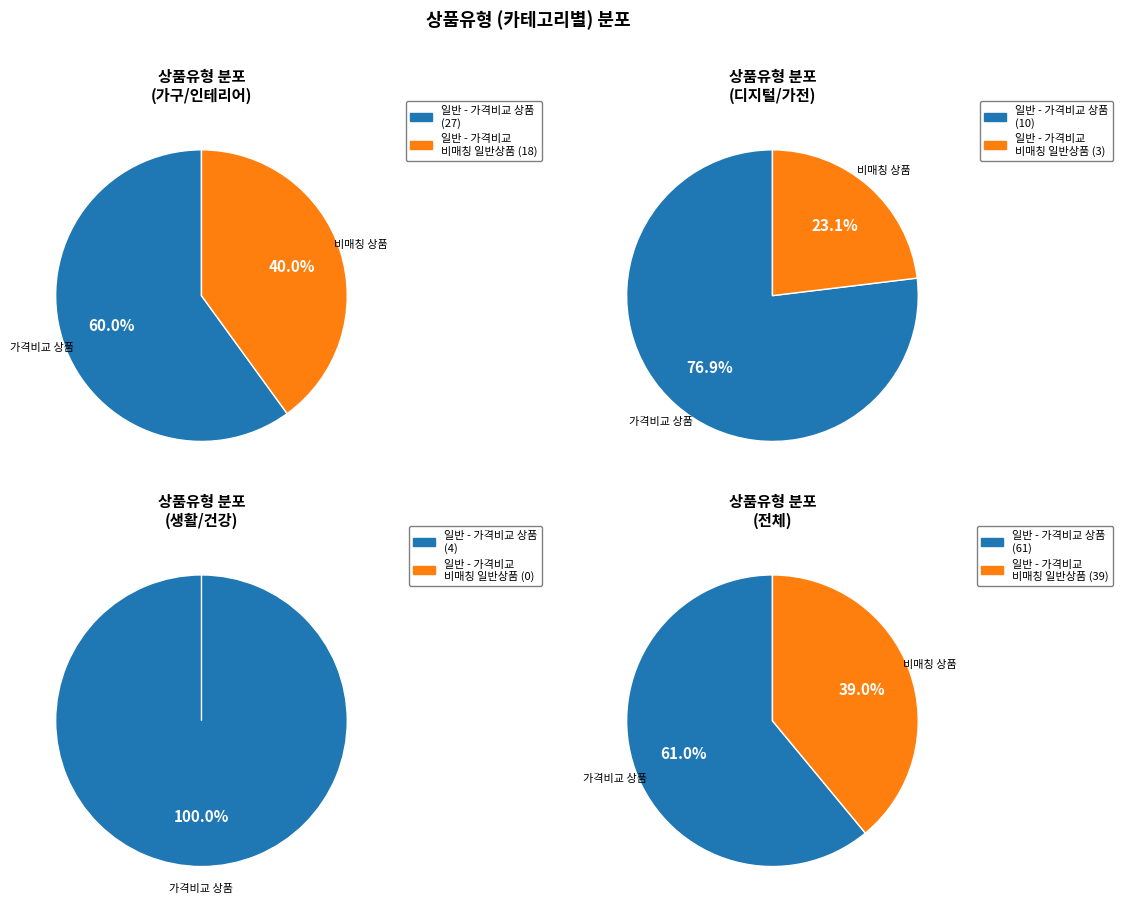

Which category has the smallest portion of the pie?

일반 - 가격비교 비매칭 일반상품